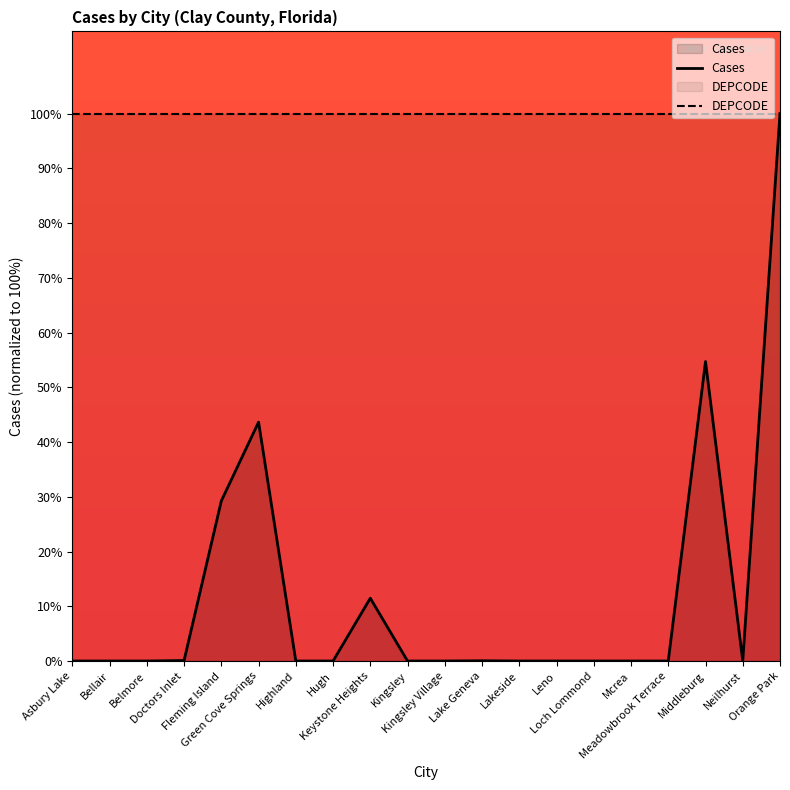

List the labels in order of value, largest first.

Orange Park, Middleburg, Green Cove Springs, Fleming Island, Keystone Heights, Doctors Inlet, Lake Geneva, Asbury Lake, Bellair, Belmore, Highland, Hugh, Kingsley, Kingsley Village, Lakeside, Leno, Loch Lommond, Mcrea, Meadowbrook Terrace, Neilhurst